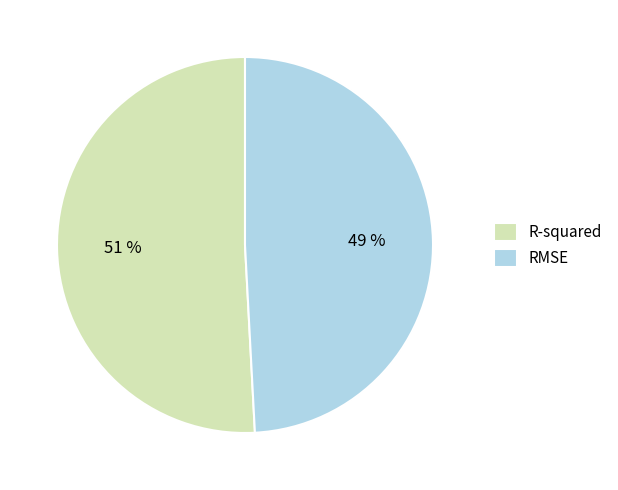

What is the majority slice?

R-squared